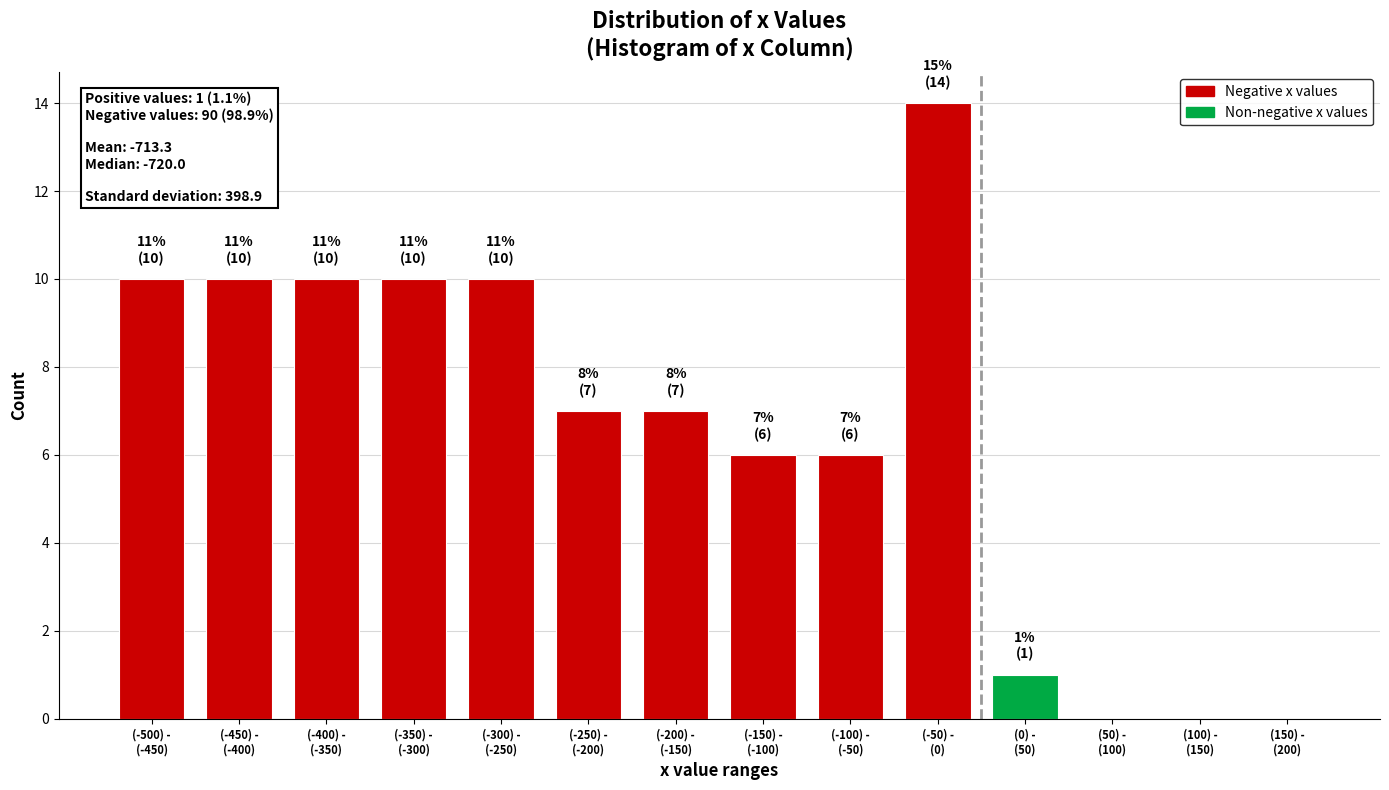

What is the sum of all values?

91